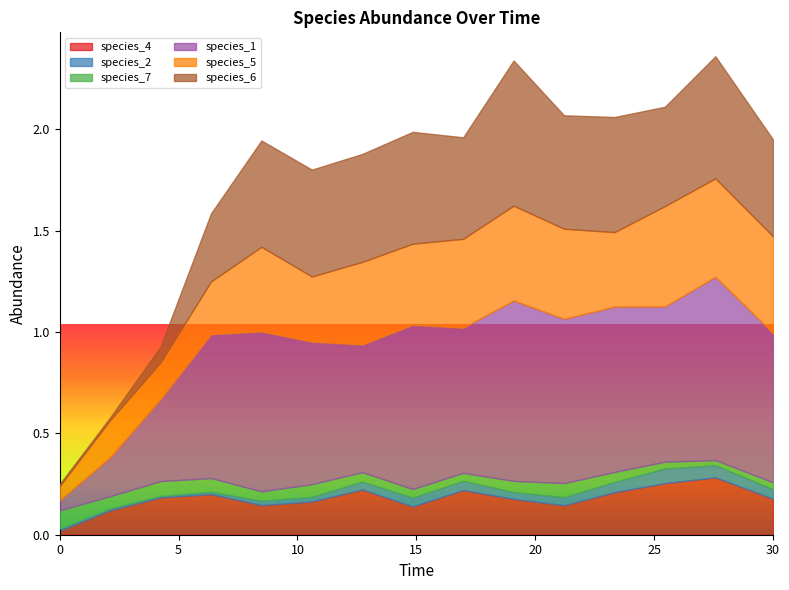

Between 14 and 13, which is larger?

13